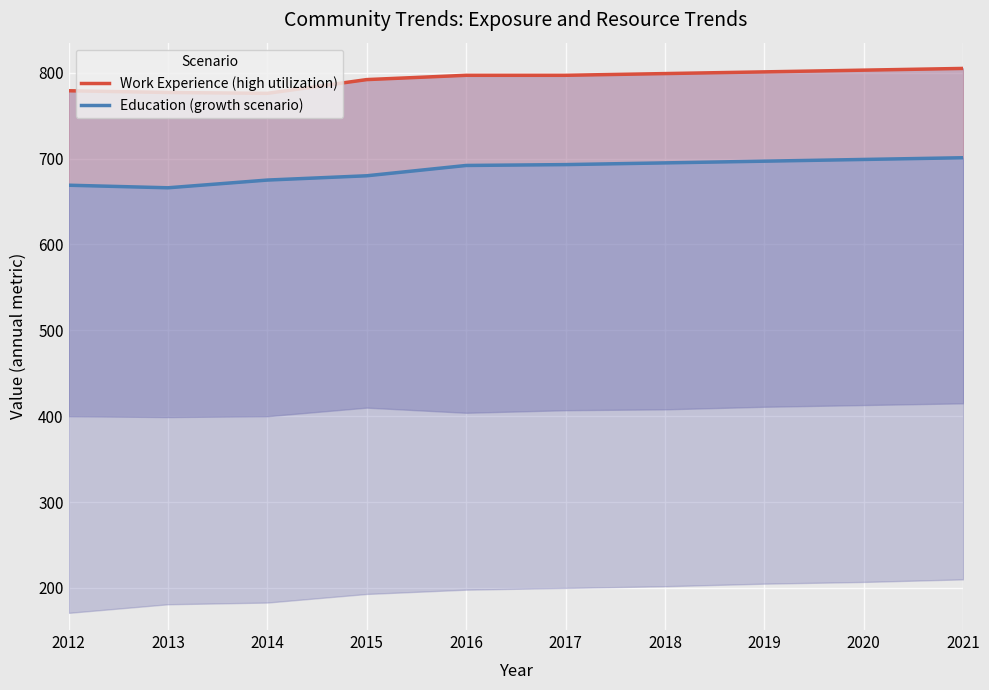

True or false: Education (growth scenario) and Work Experience (high utilization) intersect in this chart.

False